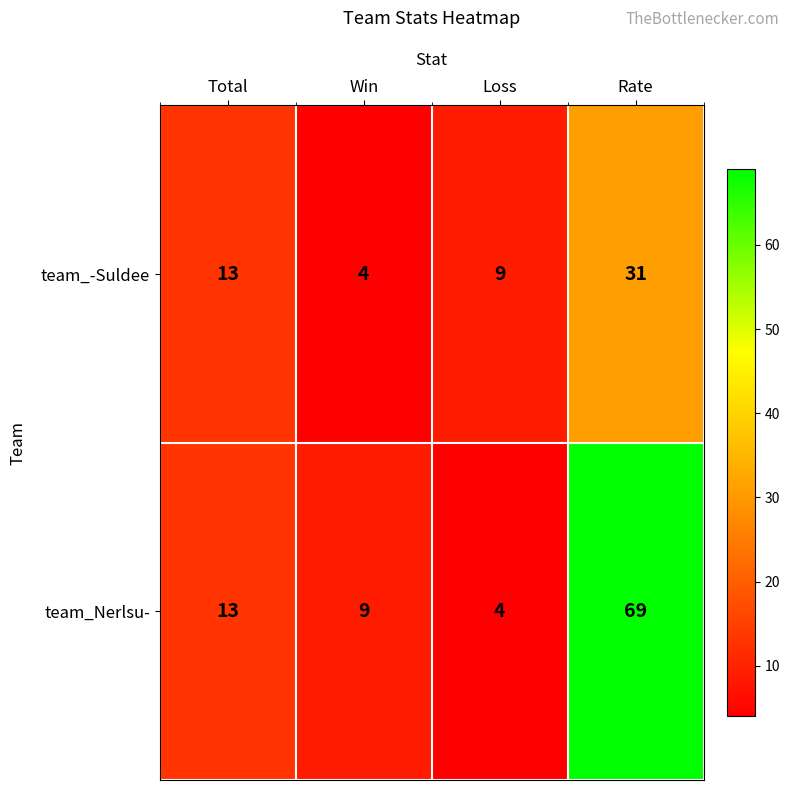

Which label corresponds to the largest value in the chart?

Rate